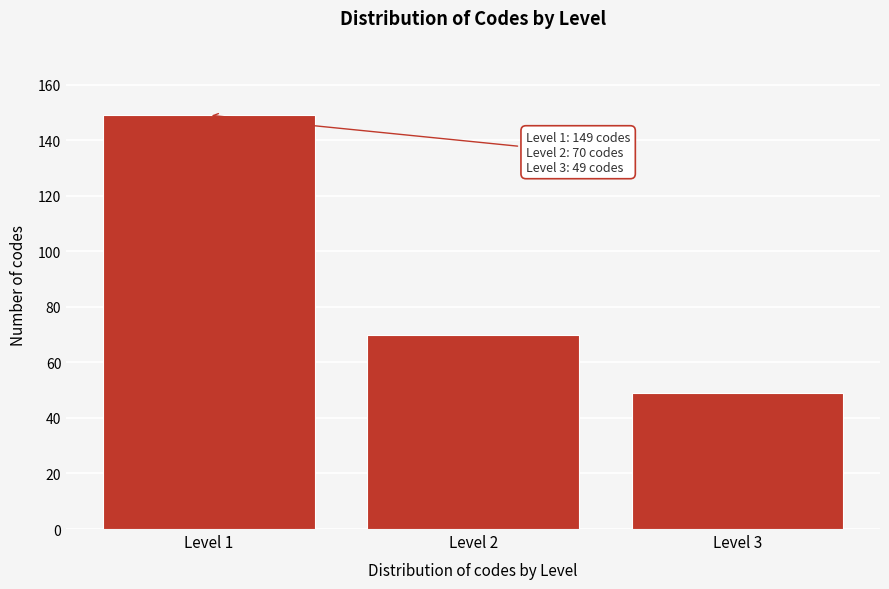

Reading right to left, transcribe all the data shown in this chart.

Level 3=49	Level 2=70	Level 1=149